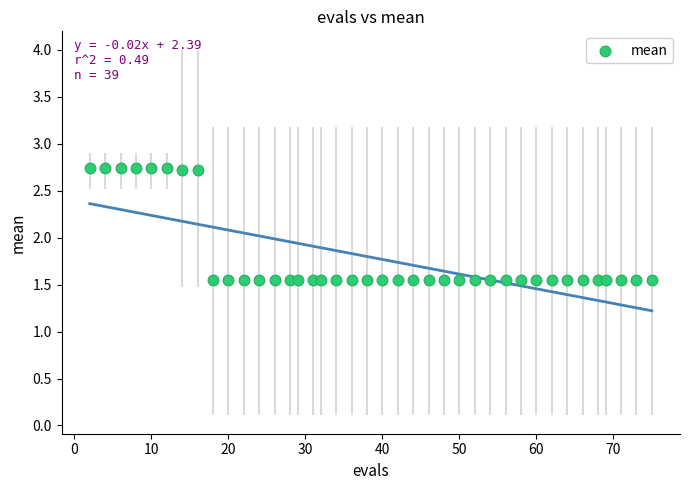

What is the range of X values (max minus min)?

73.0